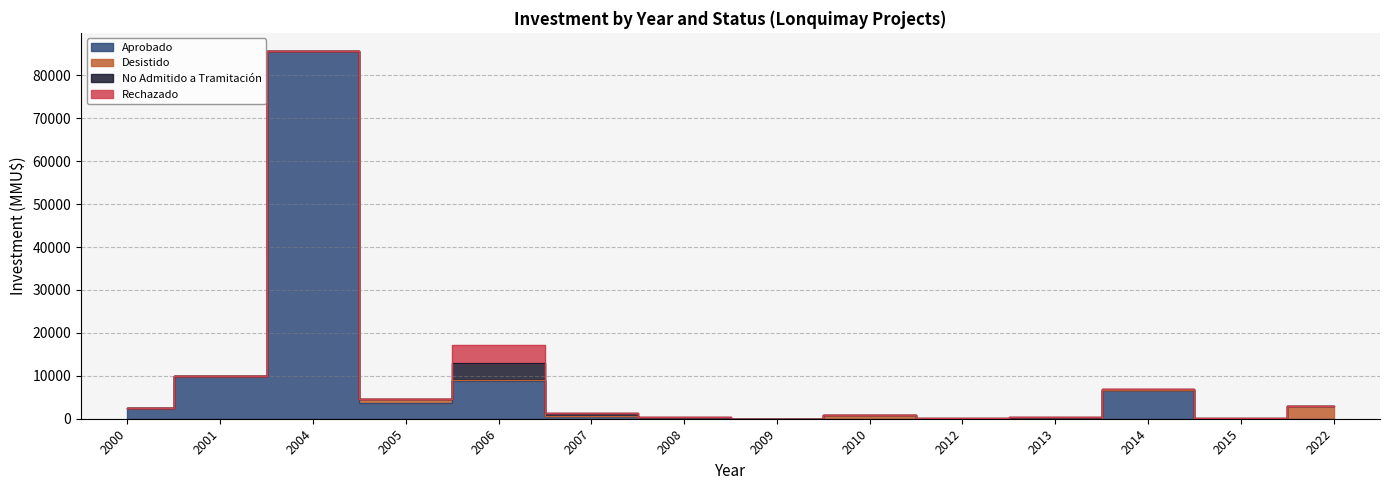

What is the maximum value shown in the chart?

85621